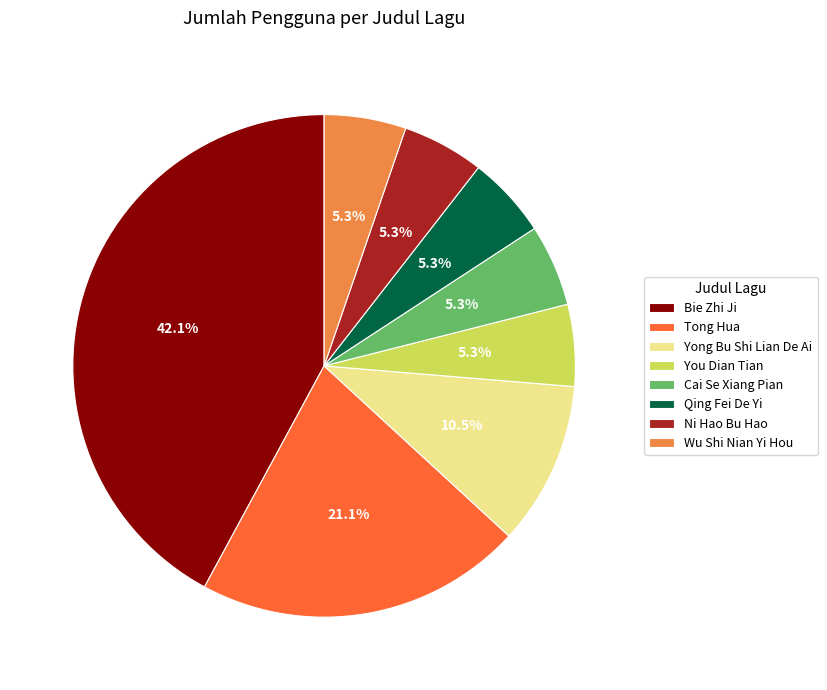

Does Qing Fei De Yi represent more than half of the total?

No